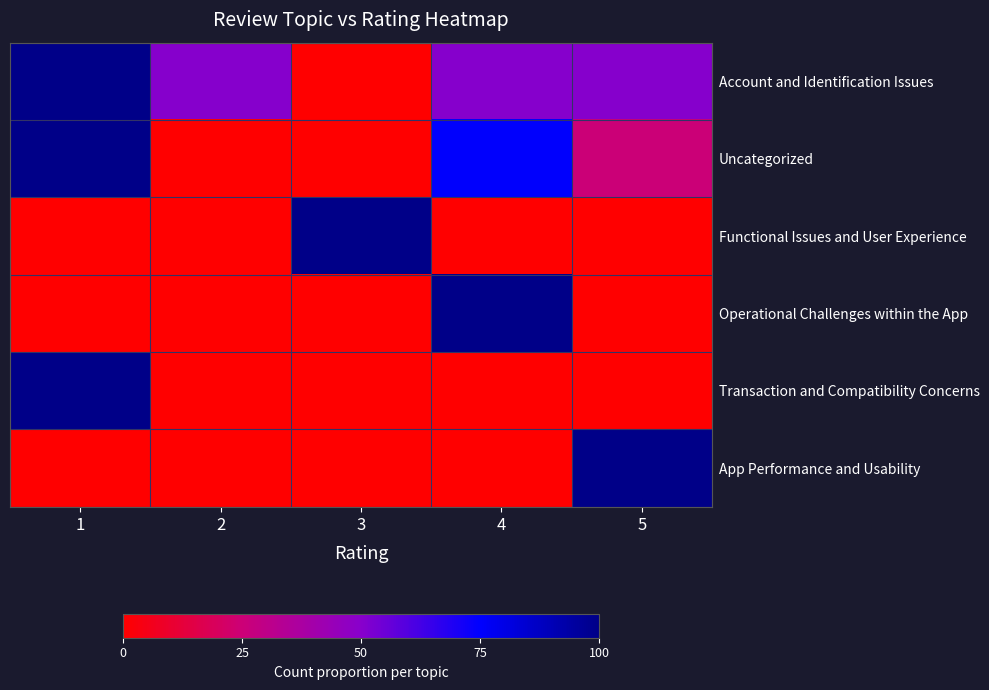

What is the difference between the highest and lowest values at 4?

1.0